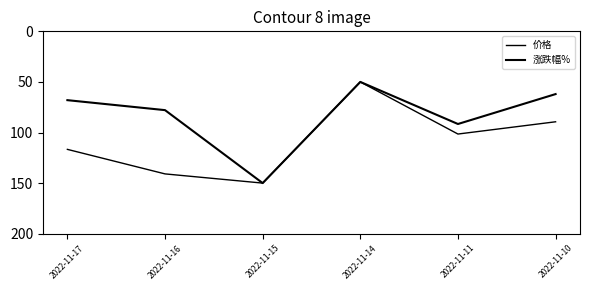

What is the maximum value for 价格?

150.0